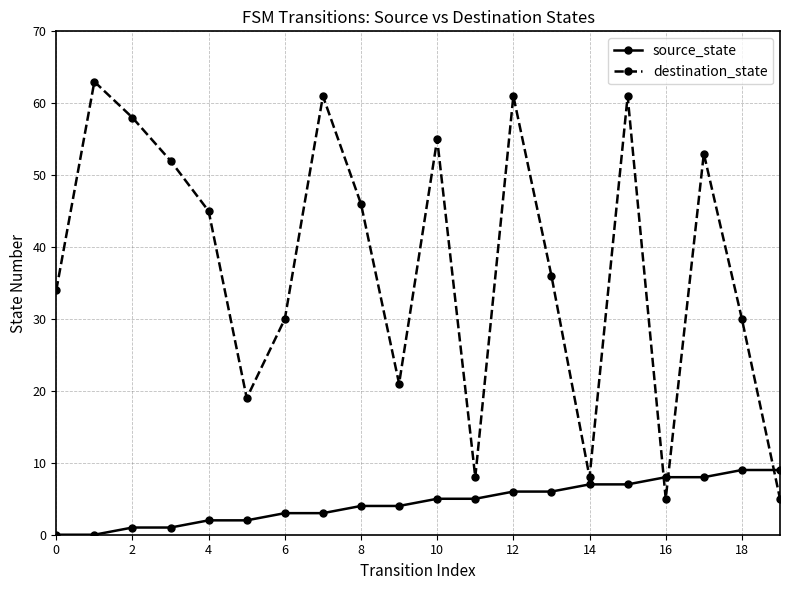

Which series has the largest total across all categories?

destination_state